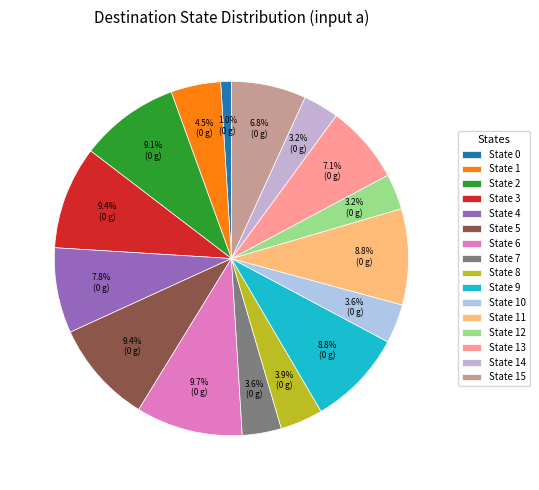

To the nearest percent, what percentage of the pie is State 6?

10%